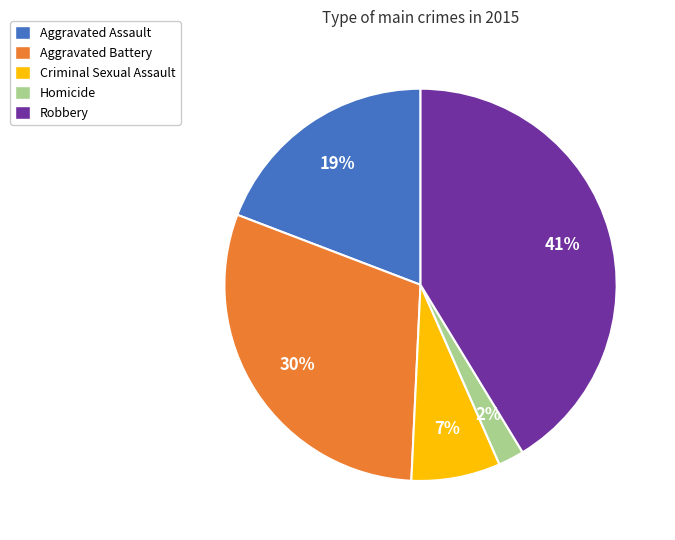

To the nearest percent, what percentage of the pie is Aggravated Assault?

19%